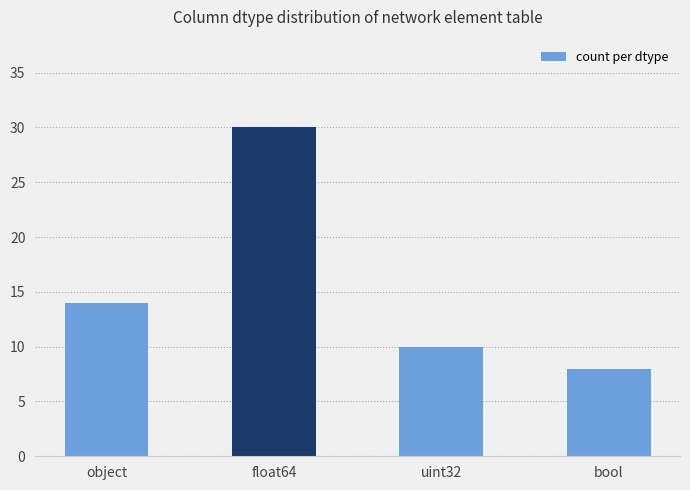

List the labels in order of value, largest first.

float64, object, uint32, bool